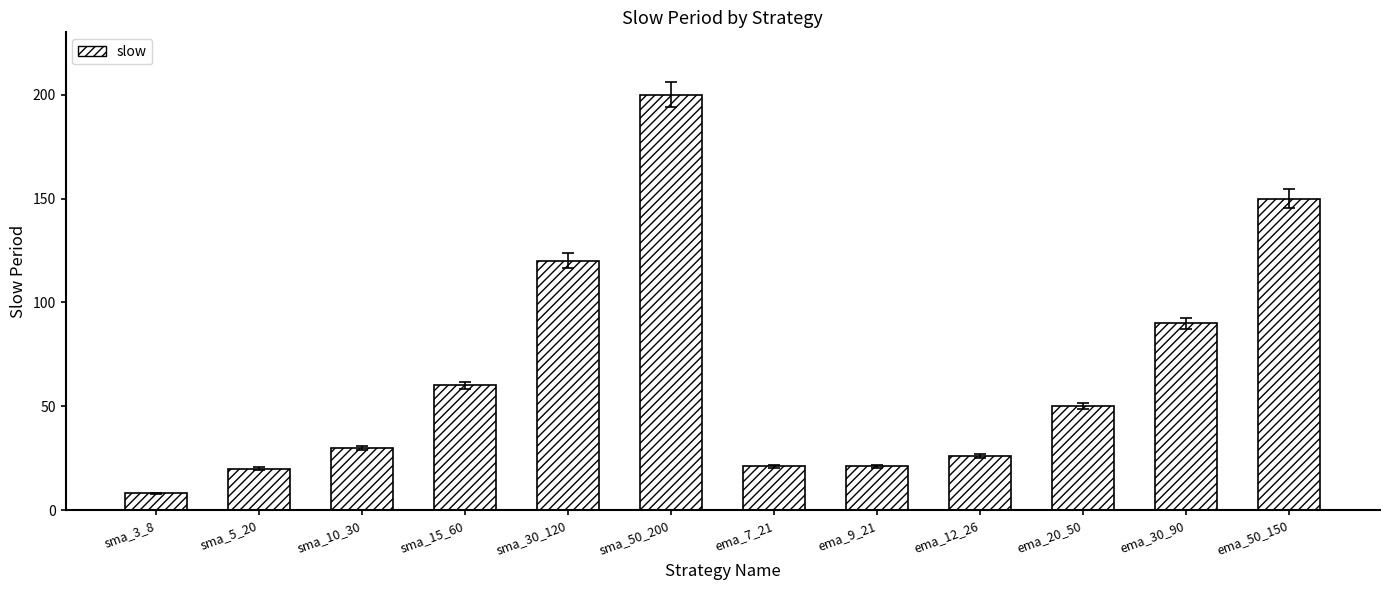

What is the label of the 1st bar from the right?

ema_50_150